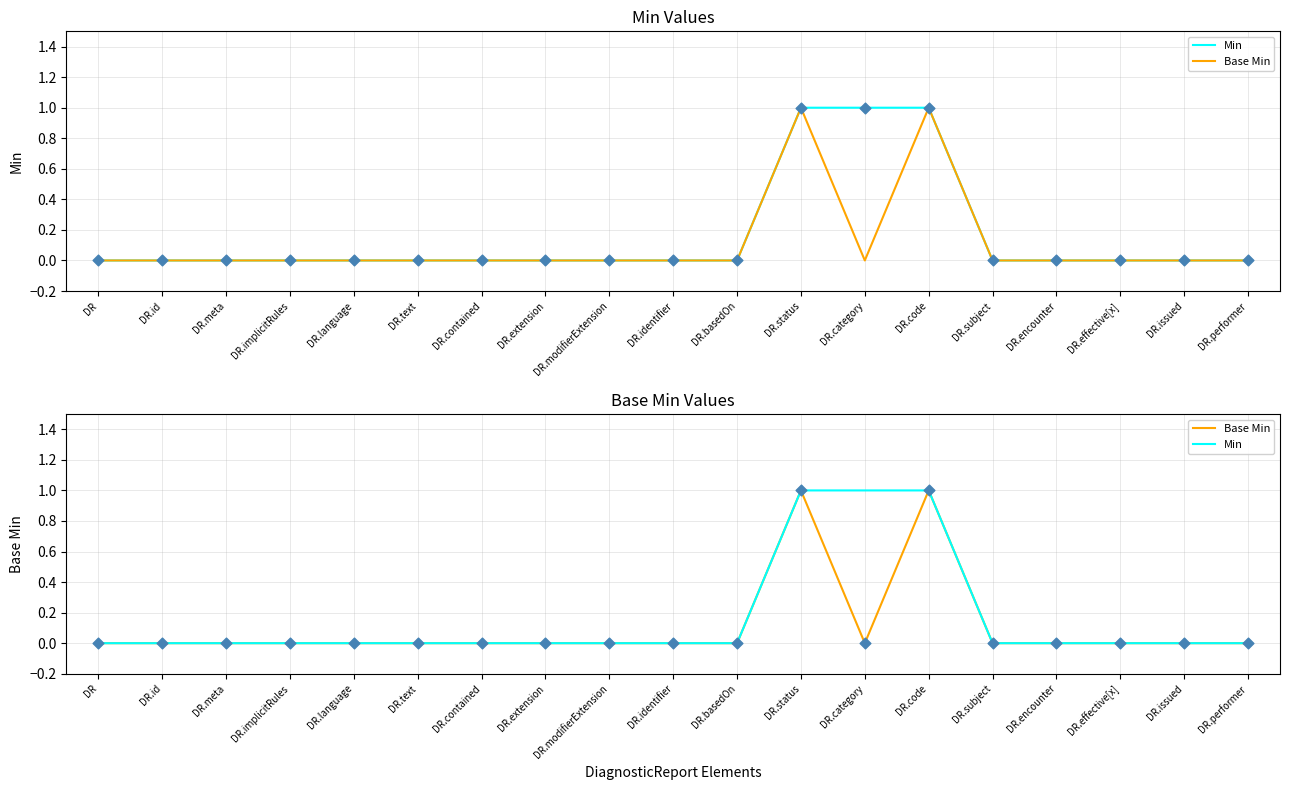

What is the total value across all series at DR.category?

1